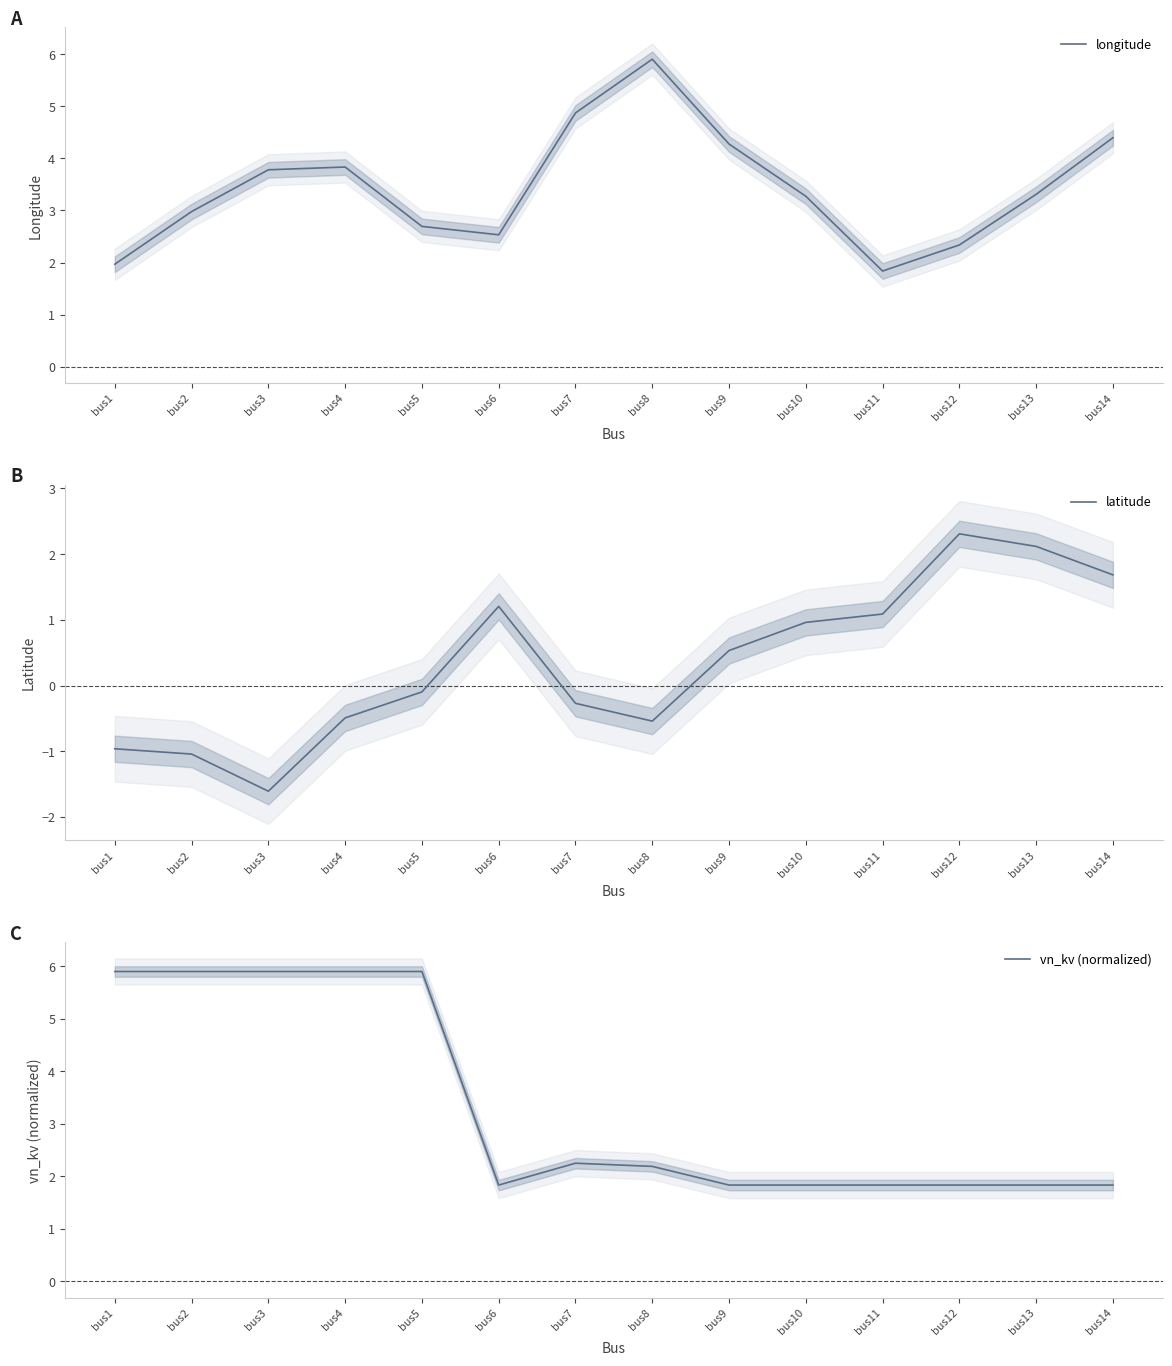

Rank the series by their maximum value, from lowest to highest.

latitude, longitude, vn_kv (normalized)